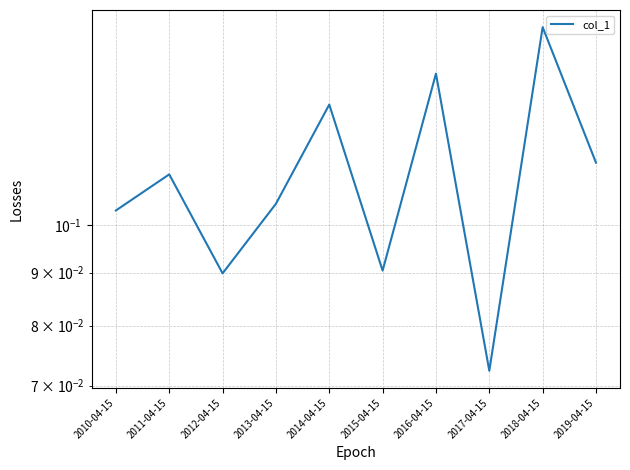

At which category does the chart reach its peak across all series?

2018-04-15